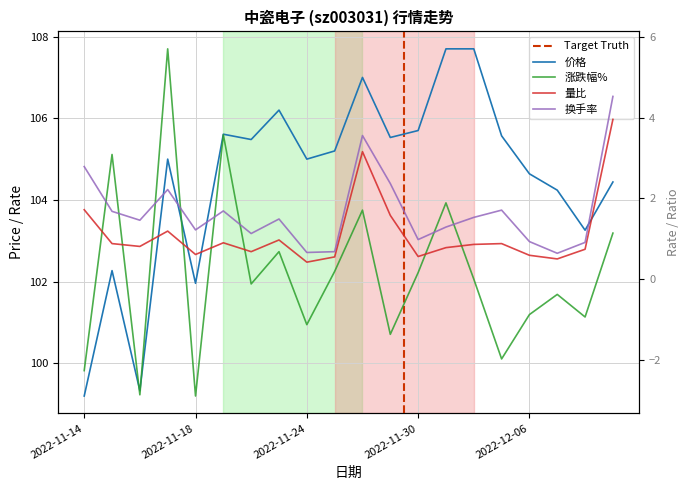

Which series has the widest spread of values?

涨跌幅%